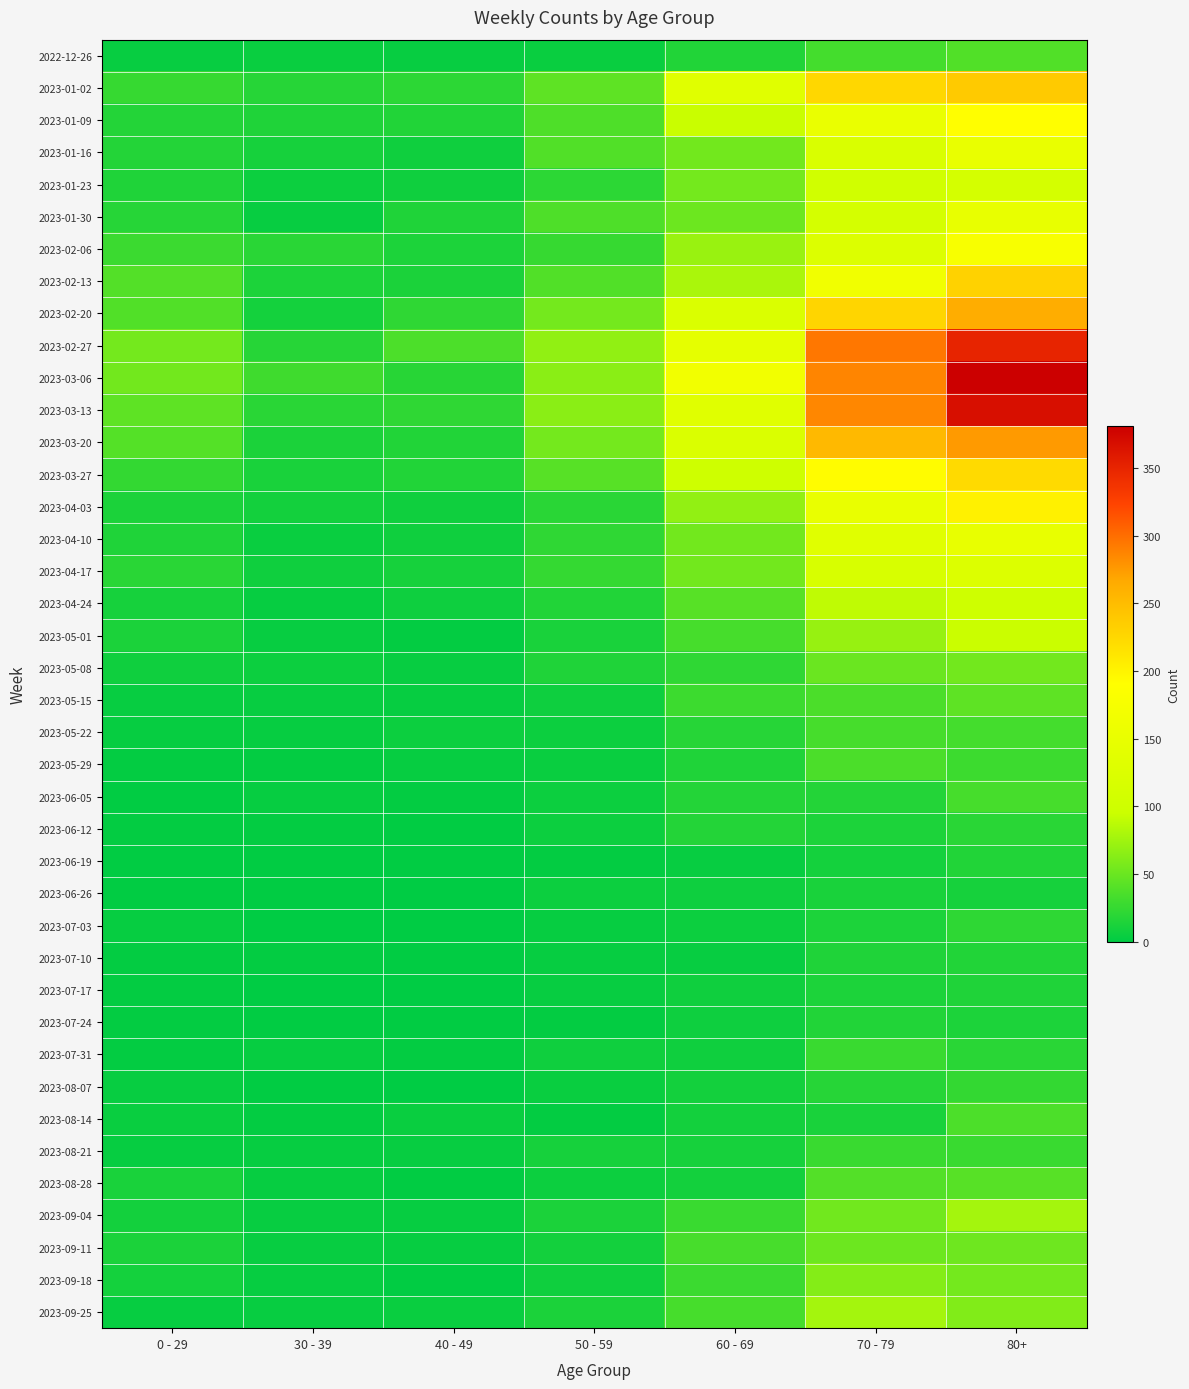

At which category is the sum across all series the highest?

80+